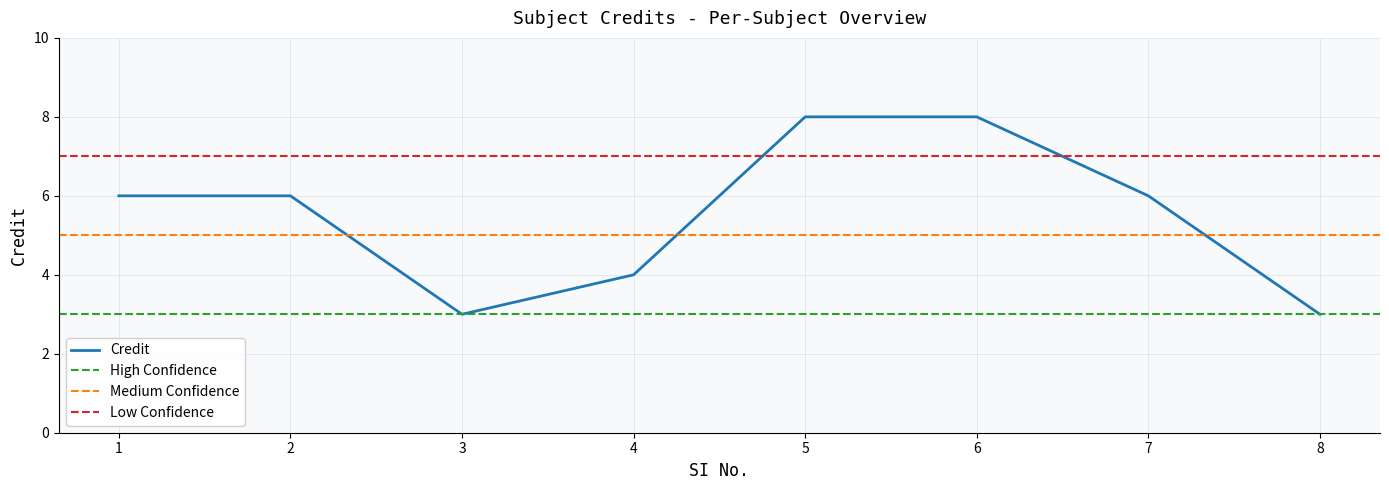

What is the average value?

6